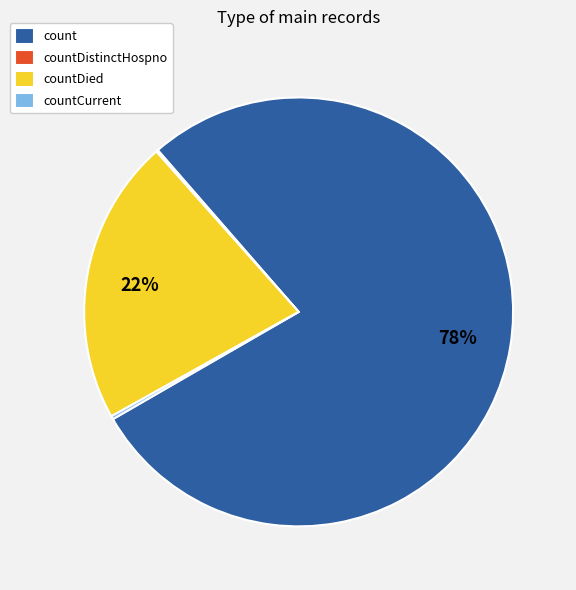

To the nearest percent, what is the difference between the largest and smallest slice percentages?

78%